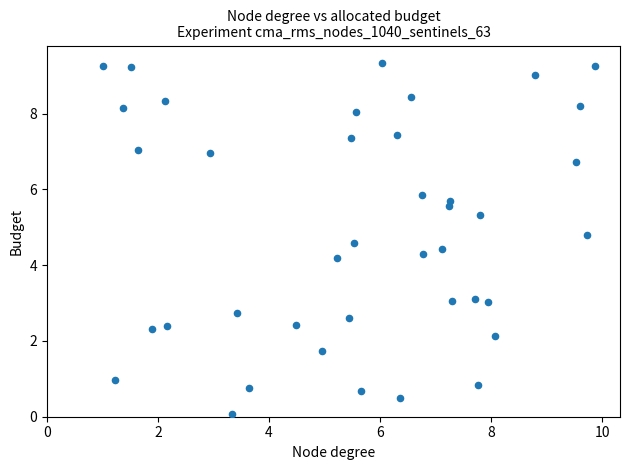

What Y value in the scatter plot is closest to 4?

4.2